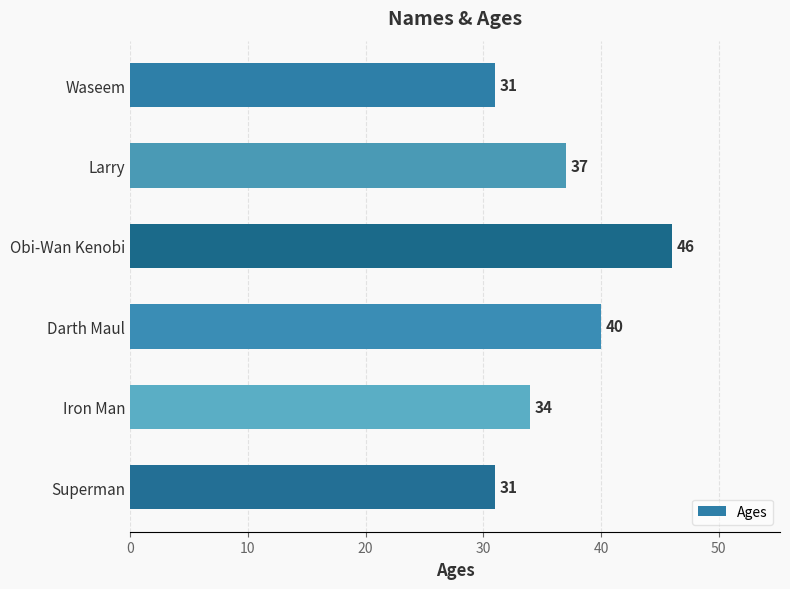

Reading top to bottom, list all the values displayed in this chart.

Waseem=31	Larry=37	Obi-Wan Kenobi=46	Darth Maul=40	Iron Man=34	Superman=31